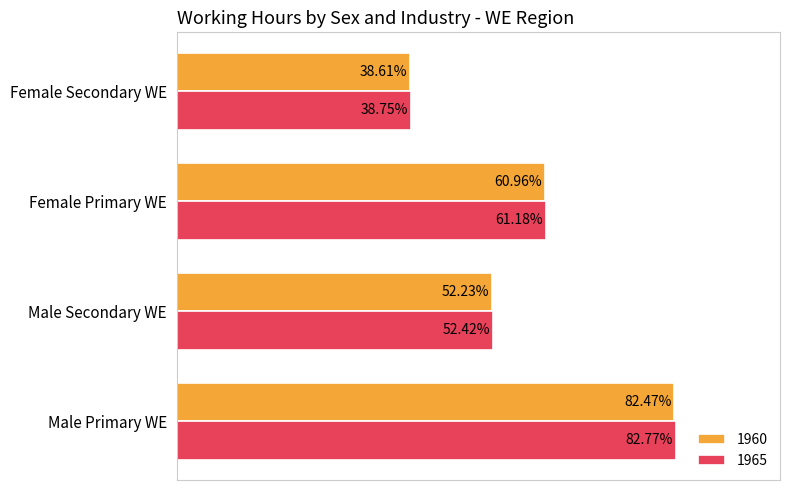

At which label does 1965 reach its peak?

Male Primary WE